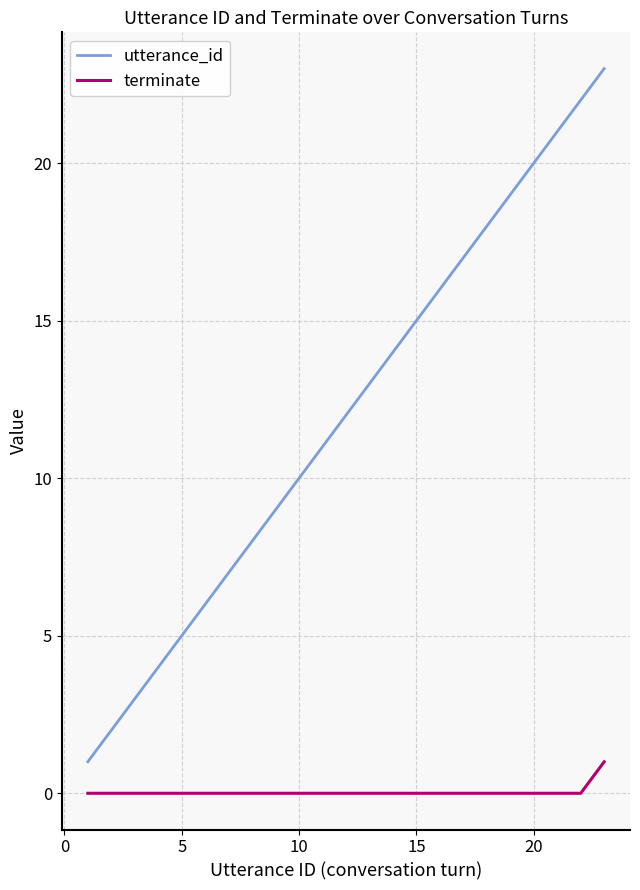

Which series has the largest range (max minus min)?

utterance_id